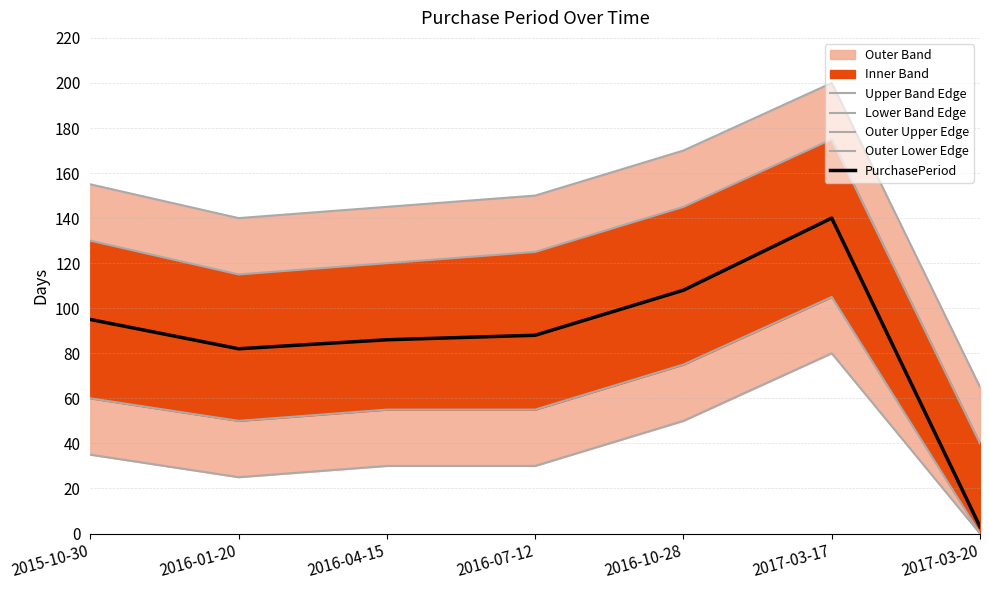

In Outer Upper Edge, how many points are lower than both neighbors (excluding endpoints)?

1